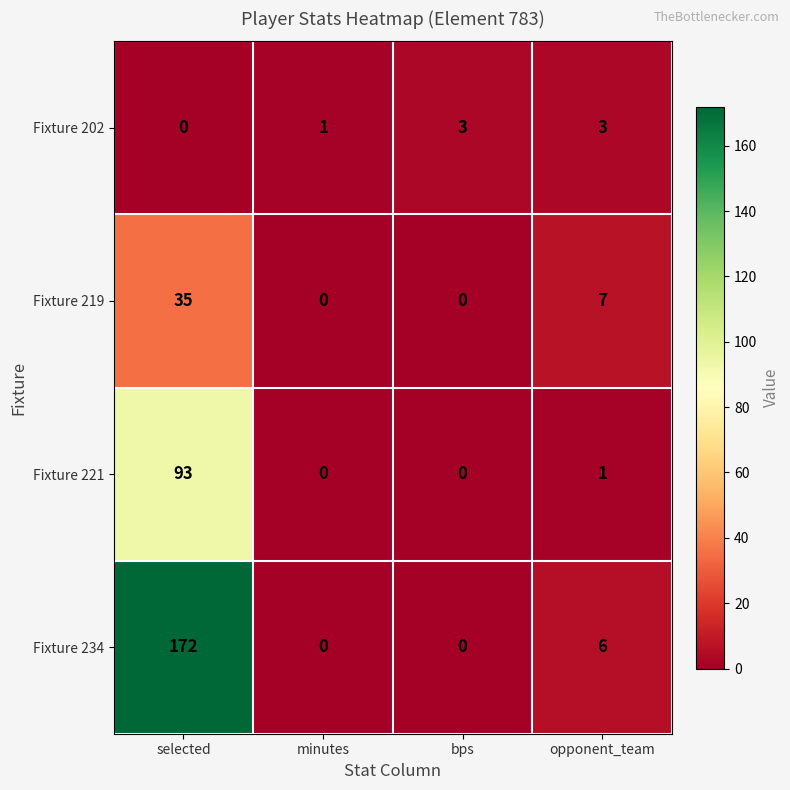

Rank the series by their maximum value, from lowest to highest.

Fixture 202, Fixture 219, Fixture 221, Fixture 234